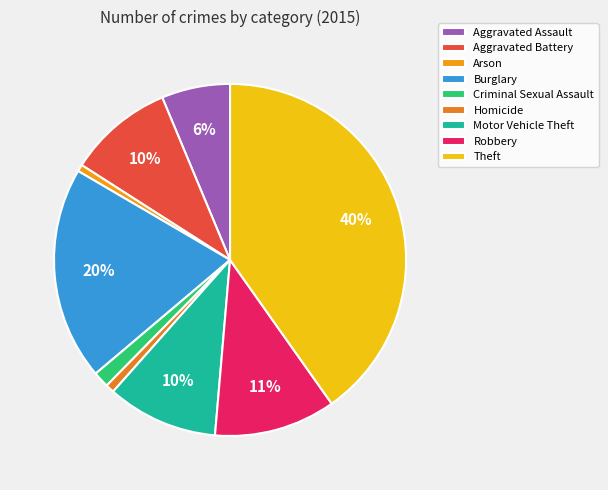

To the nearest percent, what is the difference between the Theft and Robbery slice percentages?

29%